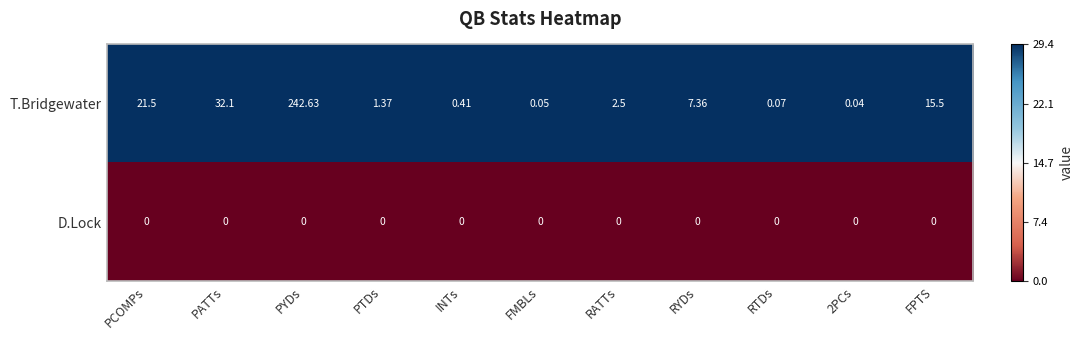

What is the difference between the highest and lowest values at PYDs?

242.6